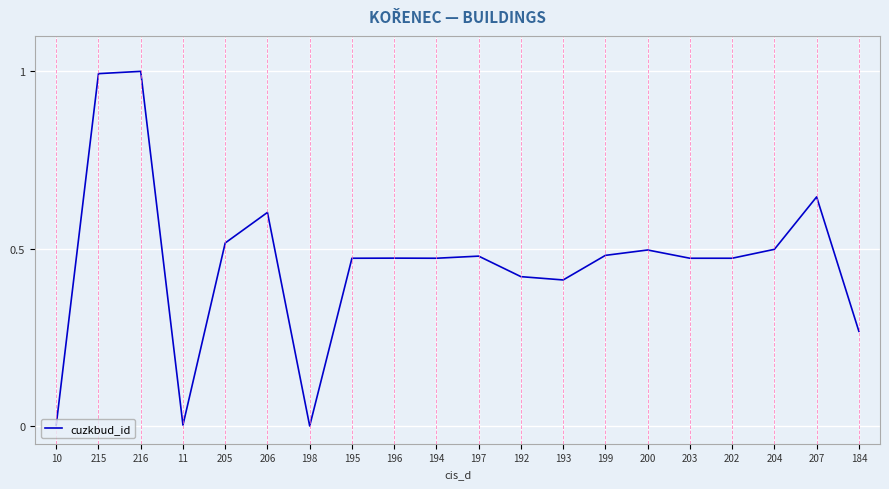

What is the maximum value shown in the chart?

1.0